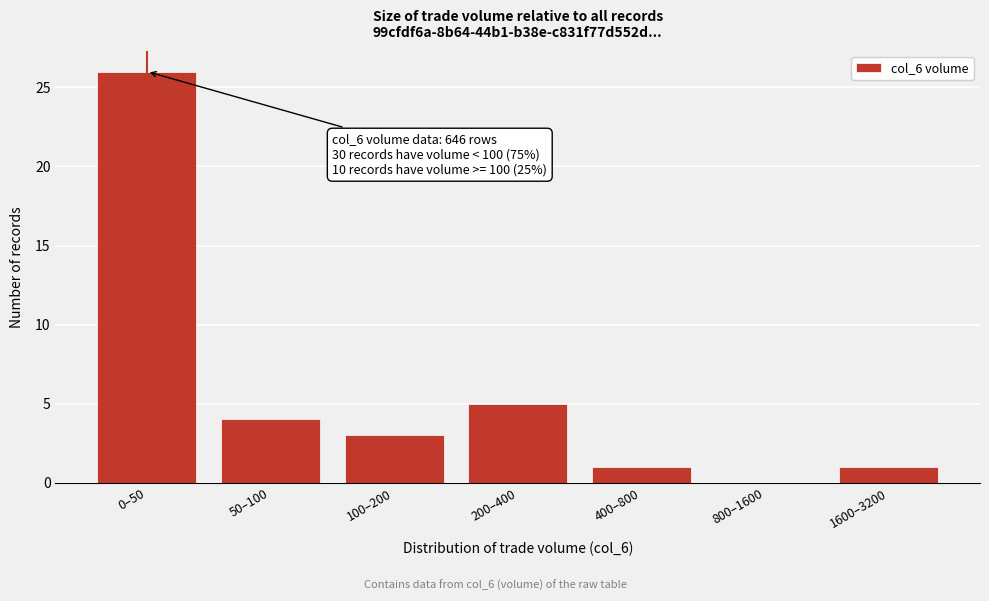

Reading right to left, list all the values displayed in this chart.

1600–3200=1	800–1600=0	400–800=1	200–400=5	100–200=3	50–100=4	0–50=26